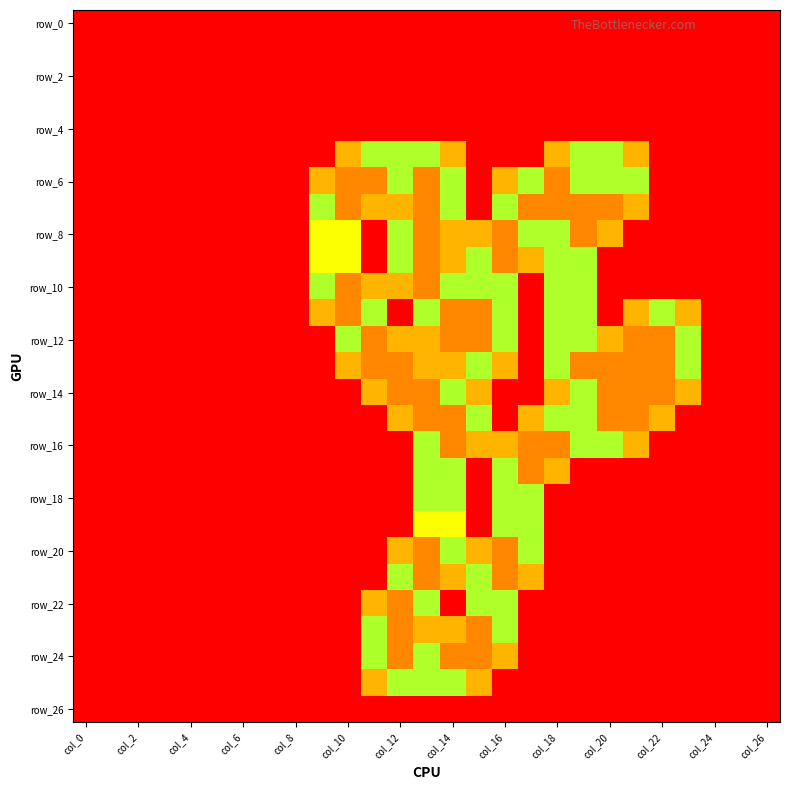

At how many categories does at least one series exceed 0?

15